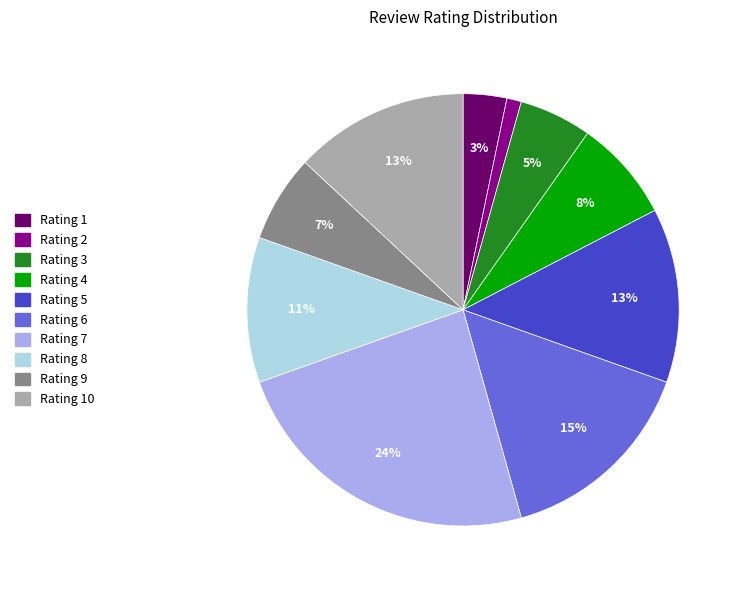

Is there a majority slice in this chart?

No